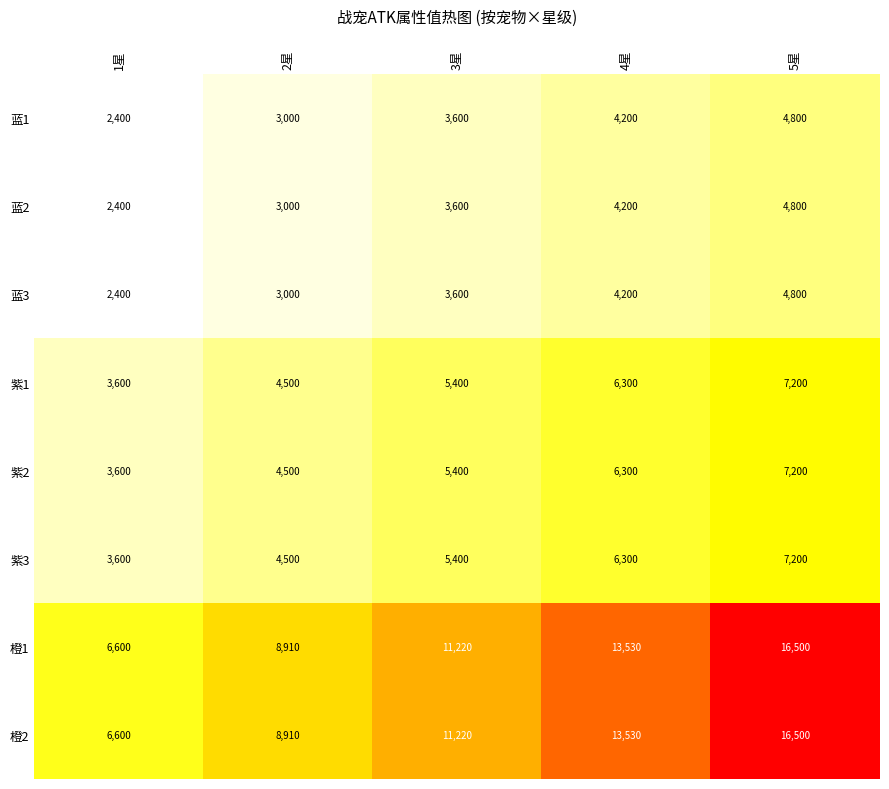

What is the difference between the highest and lowest values at 2星?

5910